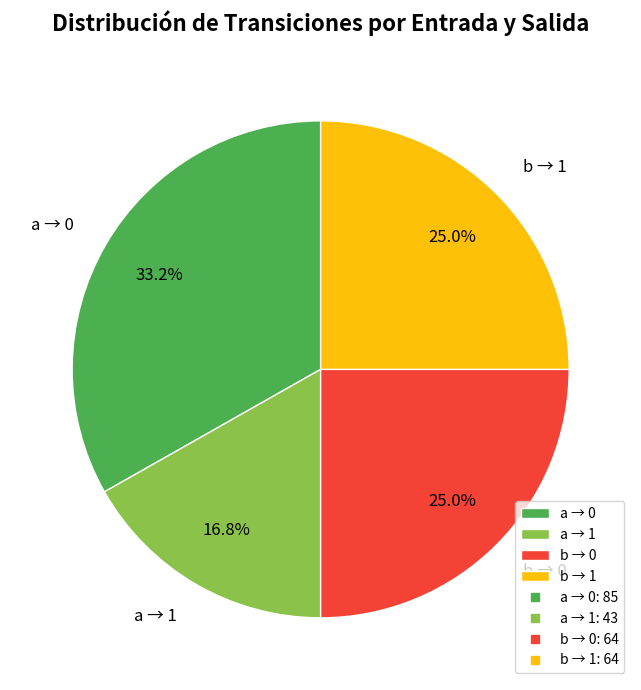

To the nearest percent, what is the average slice percentage?

25%